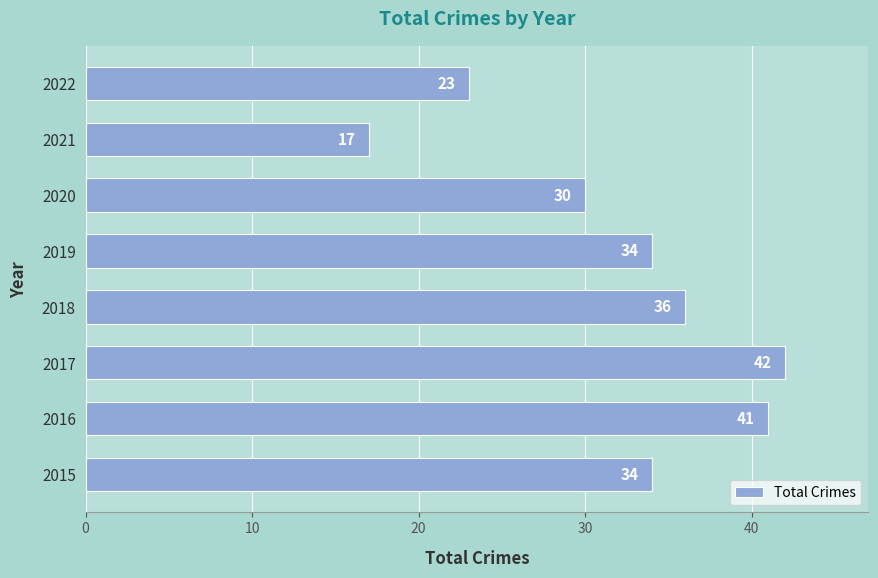

What is the change in value from 2017 to 2021?

-25